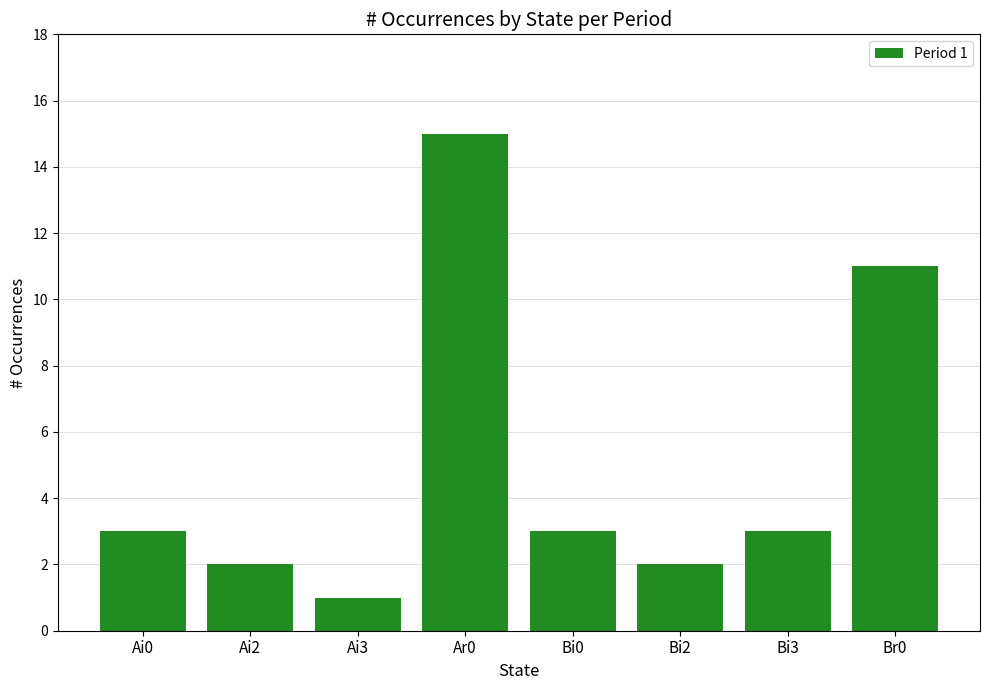

Which label corresponds to the largest value in the chart?

Ar0